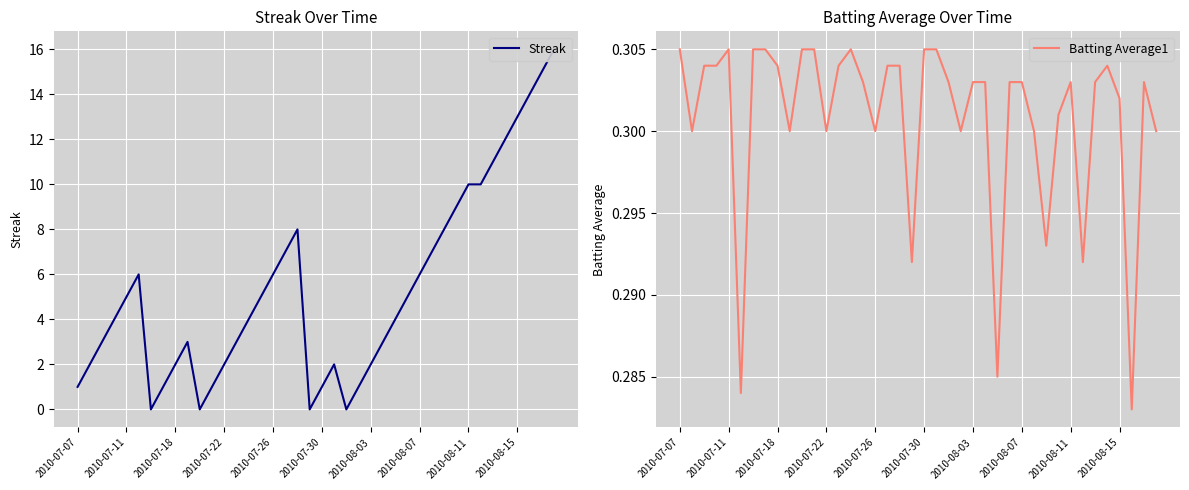

At how many categories does at least one series exceed 9?

8